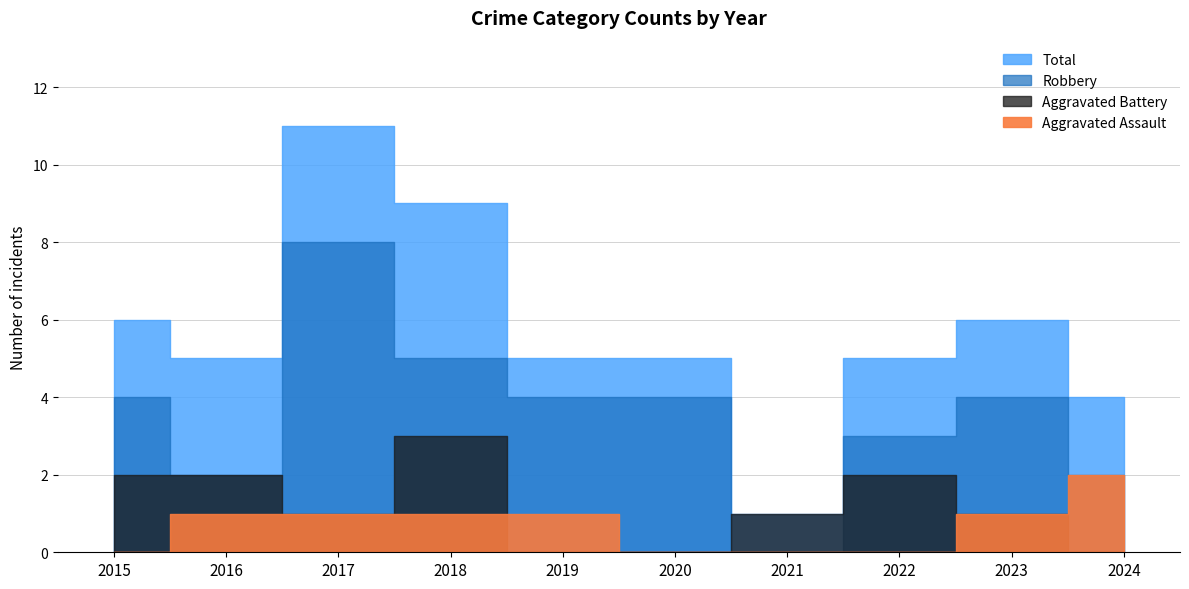

Reading left to right, what are all the values shown in this chart?

Aggravated Assault: 2015=0	2016=1	2017=1	2018=1	2019=1	2020=0	2021=0	2022=0	2023=1	2024=2
Aggravated Battery: 2015=2	2016=2	2017=1	2018=3	2019=0	2020=0	2021=1	2022=2	2023=1	2024=0
Robbery: 2015=4	2016=2	2017=8	2018=5	2019=4	2020=4	2021=0	2022=3	2023=4	2024=2
Total: 2015=6	2016=5	2017=11	2018=9	2019=5	2020=5	2021=1	2022=5	2023=6	2024=4